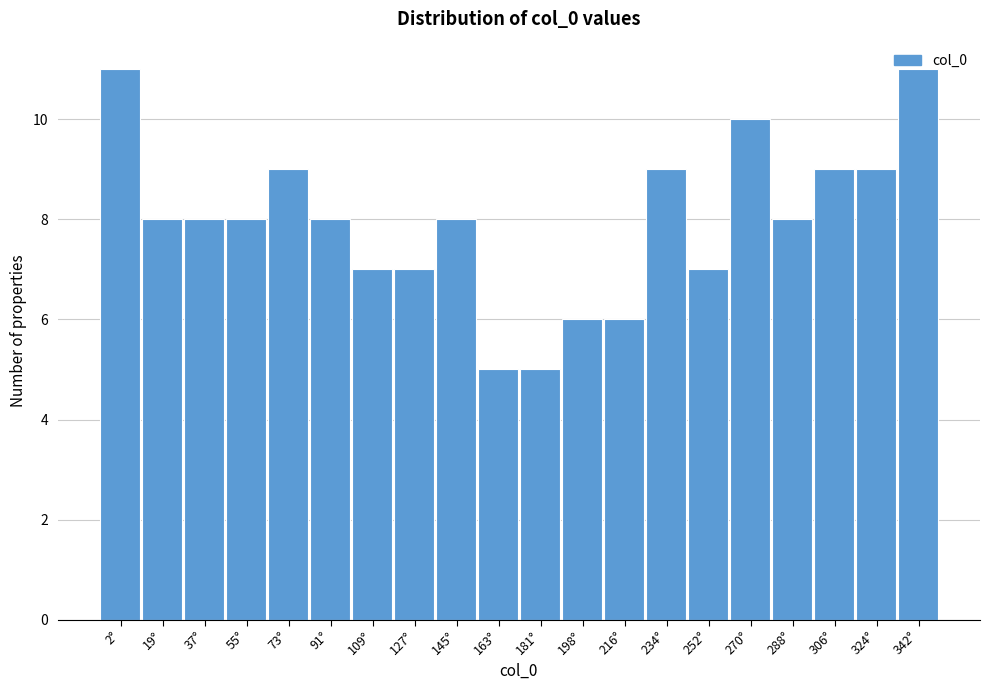

The chart shows a value of 9 at 234°. True or false?

True